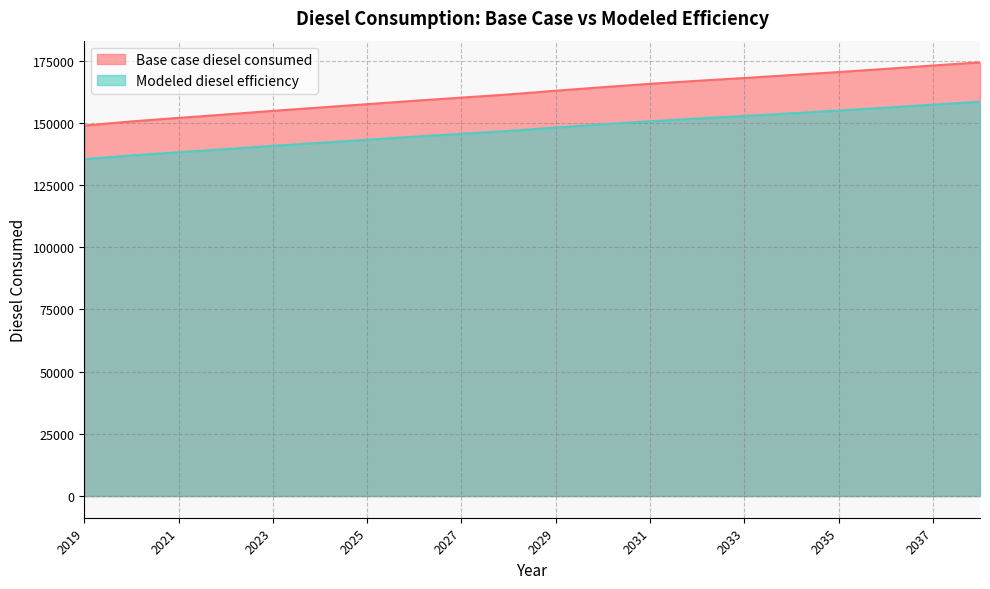

At which label does Modeled diesel efficiency reach its peak?

2038